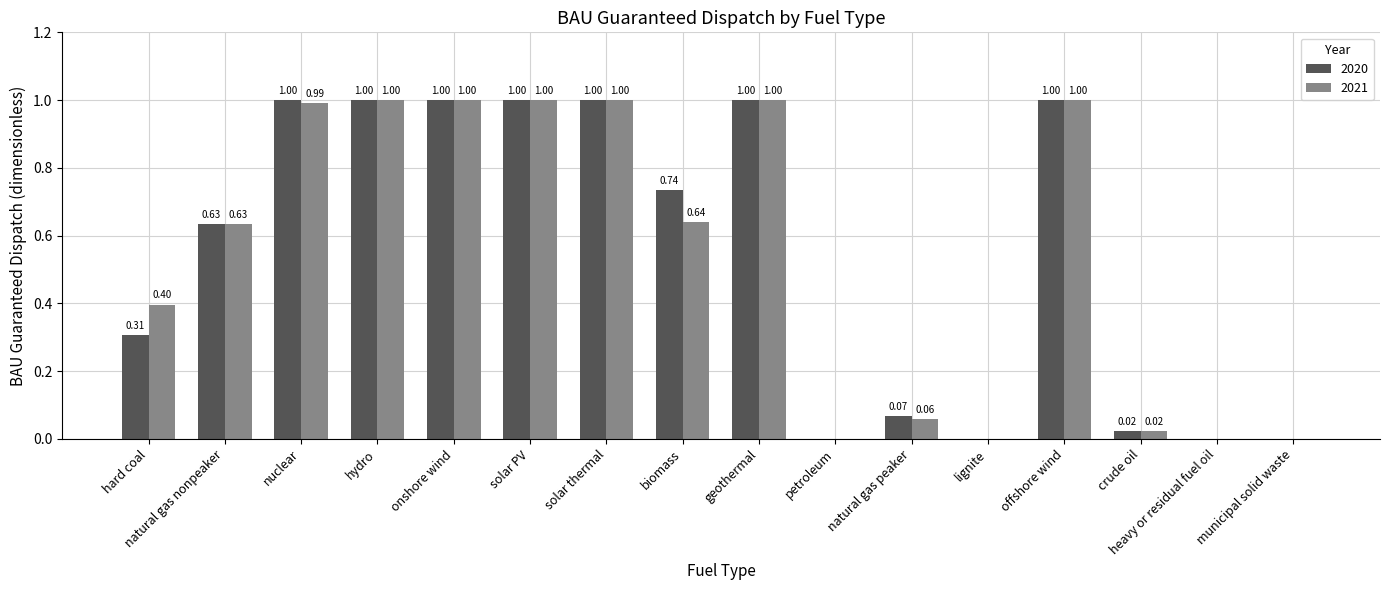

What is the sum of all 2021 values?

8.7